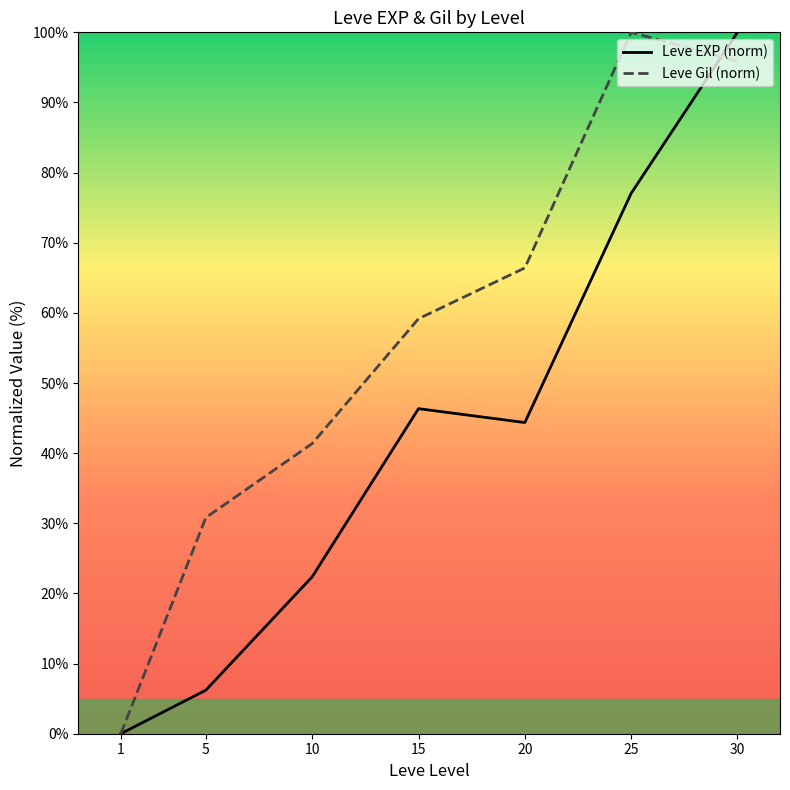

How many intersections are there between Leve Gil (norm) and Leve EXP (norm)?

1